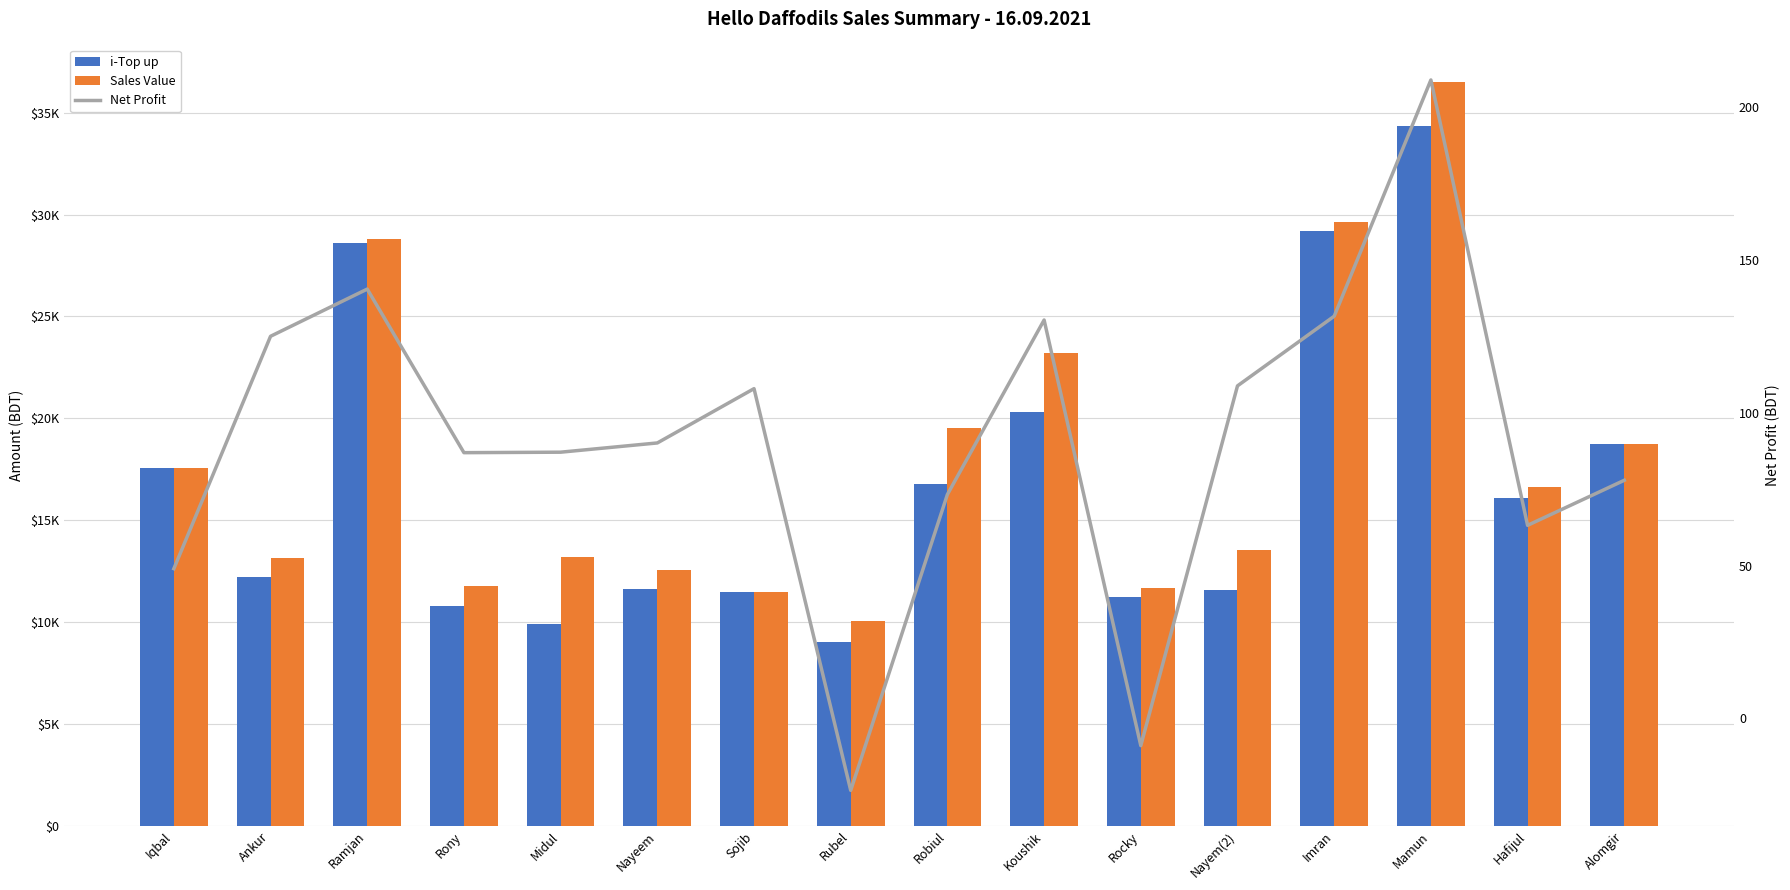

Between Nayem(2) and Imran, which series saw the biggest shift?

i-Top up